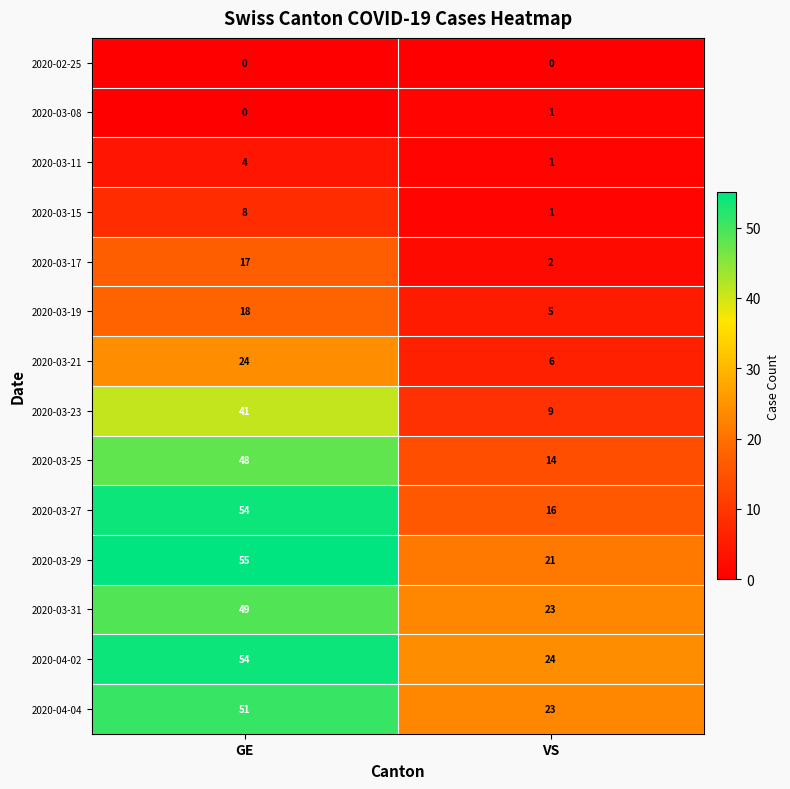

Is the value of 2020-04-02 at GE greater than the value of 2020-03-23 at GE?

Yes